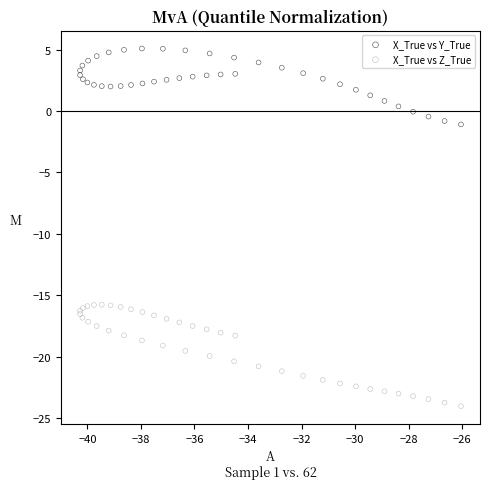

Which series has the largest Y range (max minus min)?

X_True vs Z_True